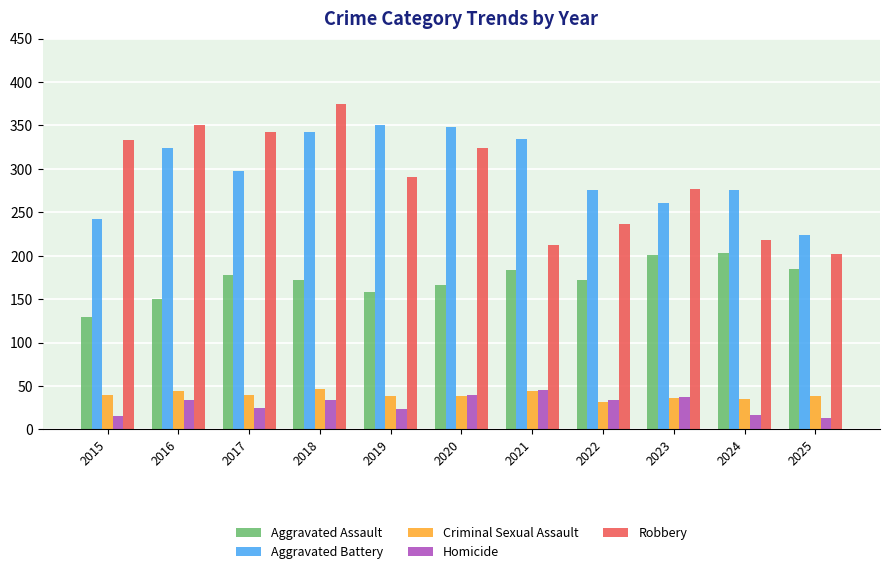

Which series has the widest spread of values?

Robbery